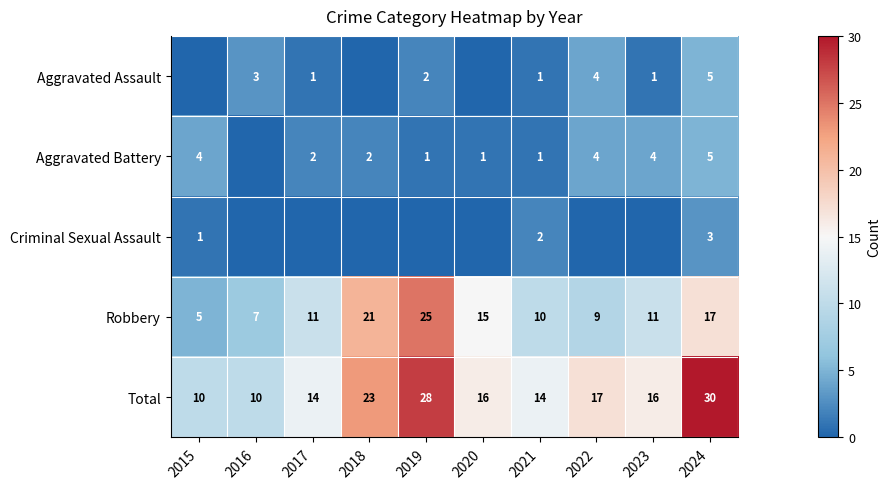

What is the greatest value displayed?

30